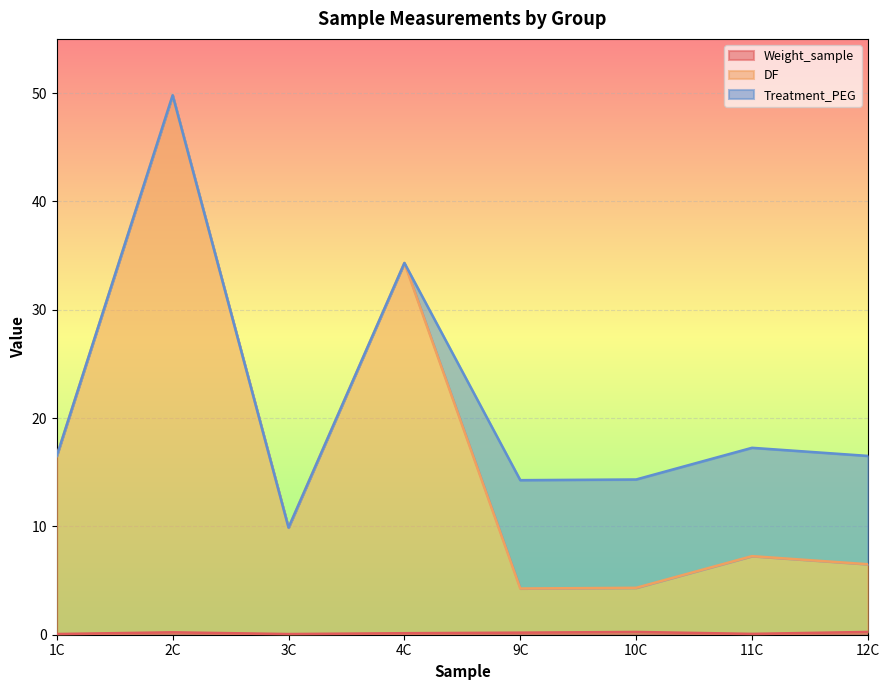

True or false: Weight_sample and DF intersect in this chart.

False